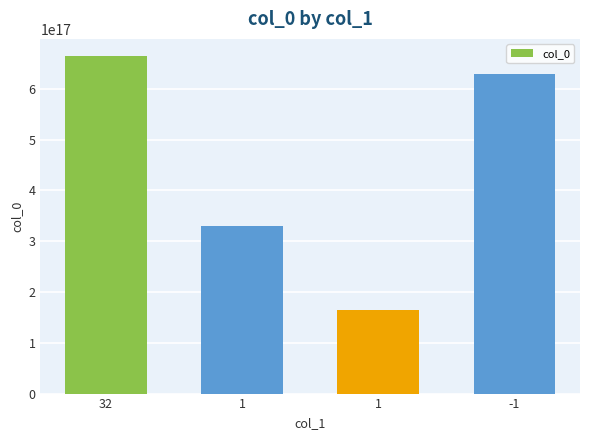

Does the chart contain any negative values?

No